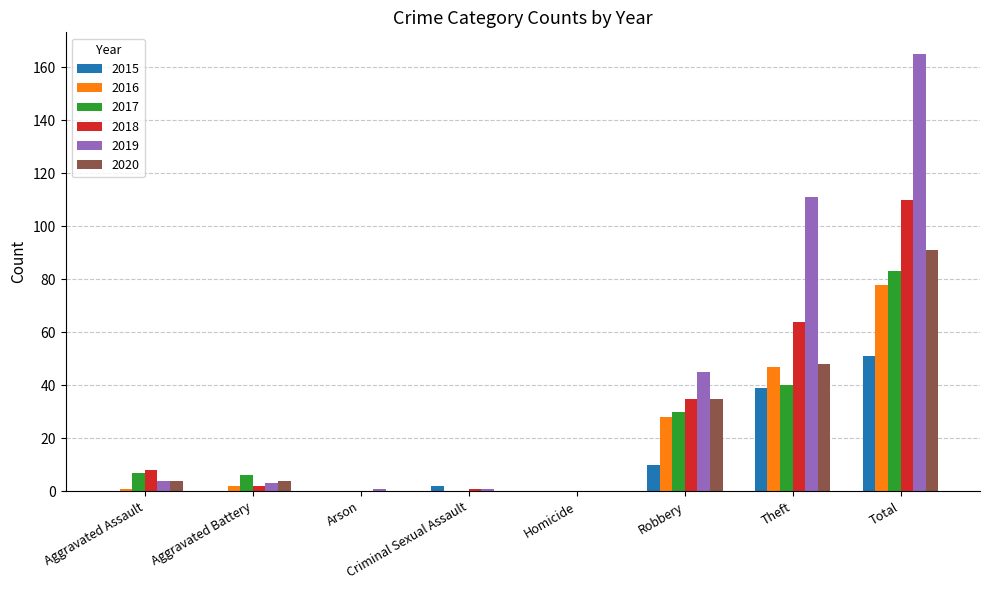

True or false: 2017 has a value of 52 at Robbery.

False